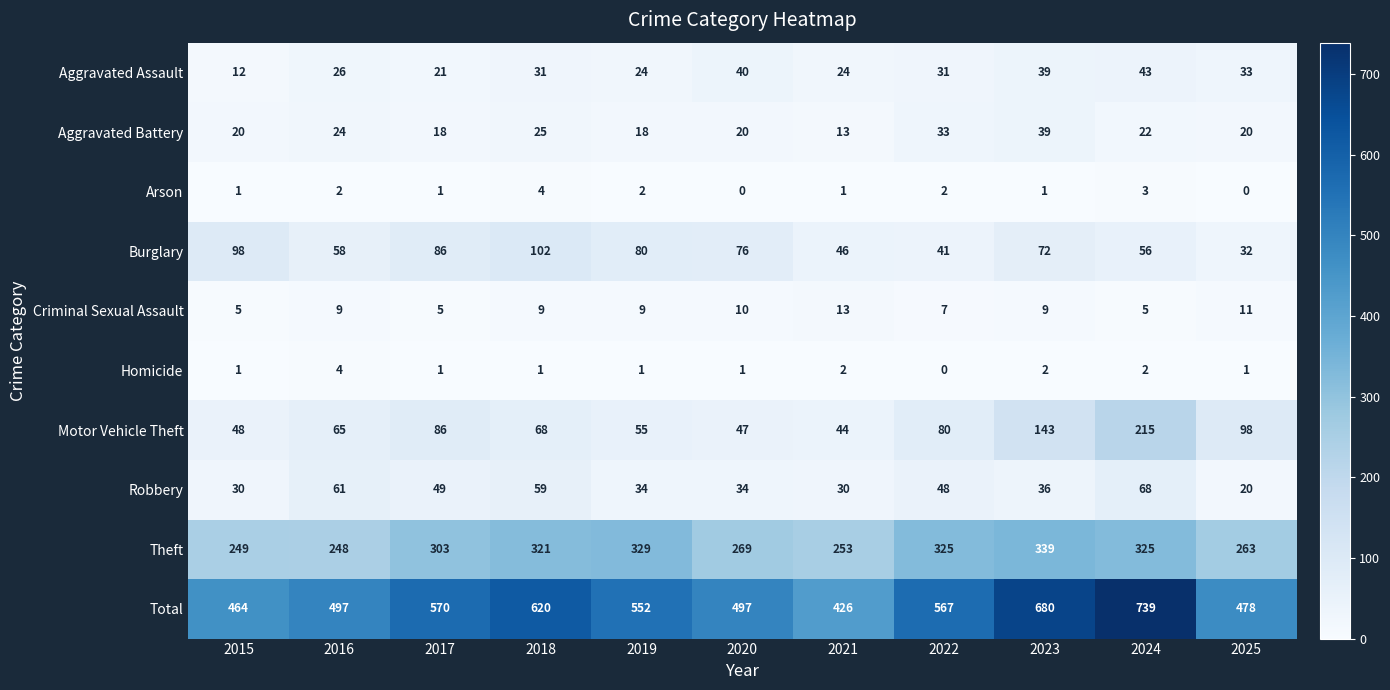

The Aggravated Battery series shows 29 at 2015. True or false?

False